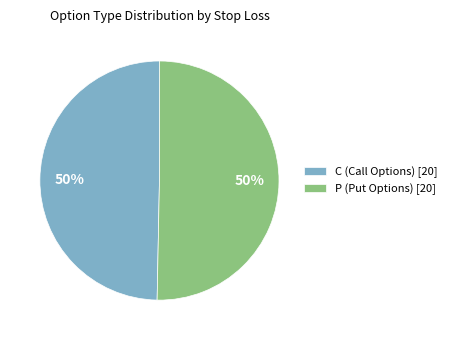

Is it true that P (Put Options) [20] is 40% of the pie?

False